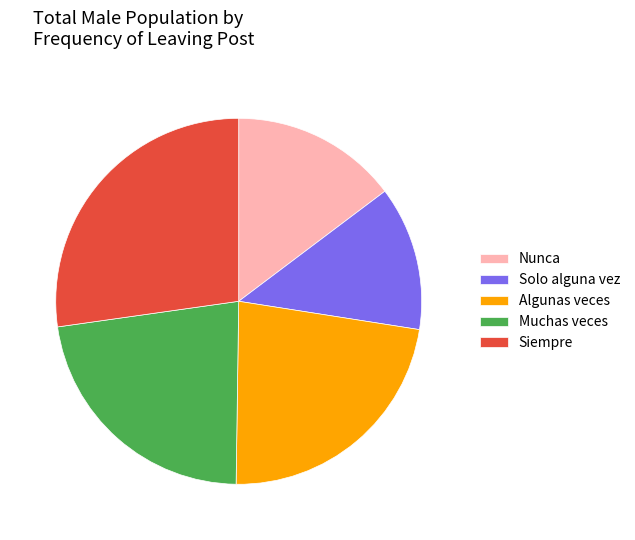

What is the largest slice in the pie chart?

Siempre